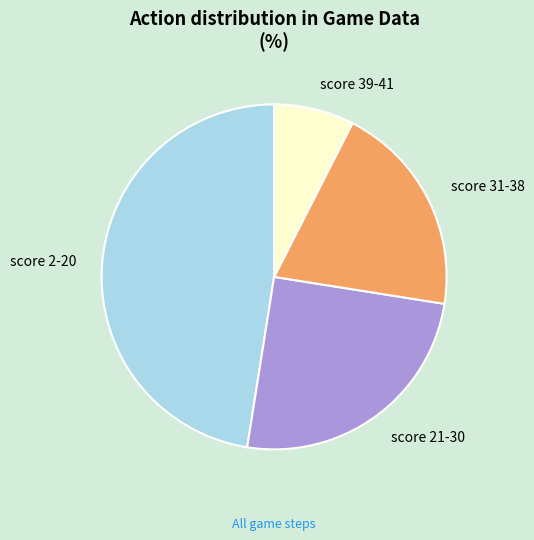

Combined, do score 21-30 and score 2-20 account for over 50%?

Yes